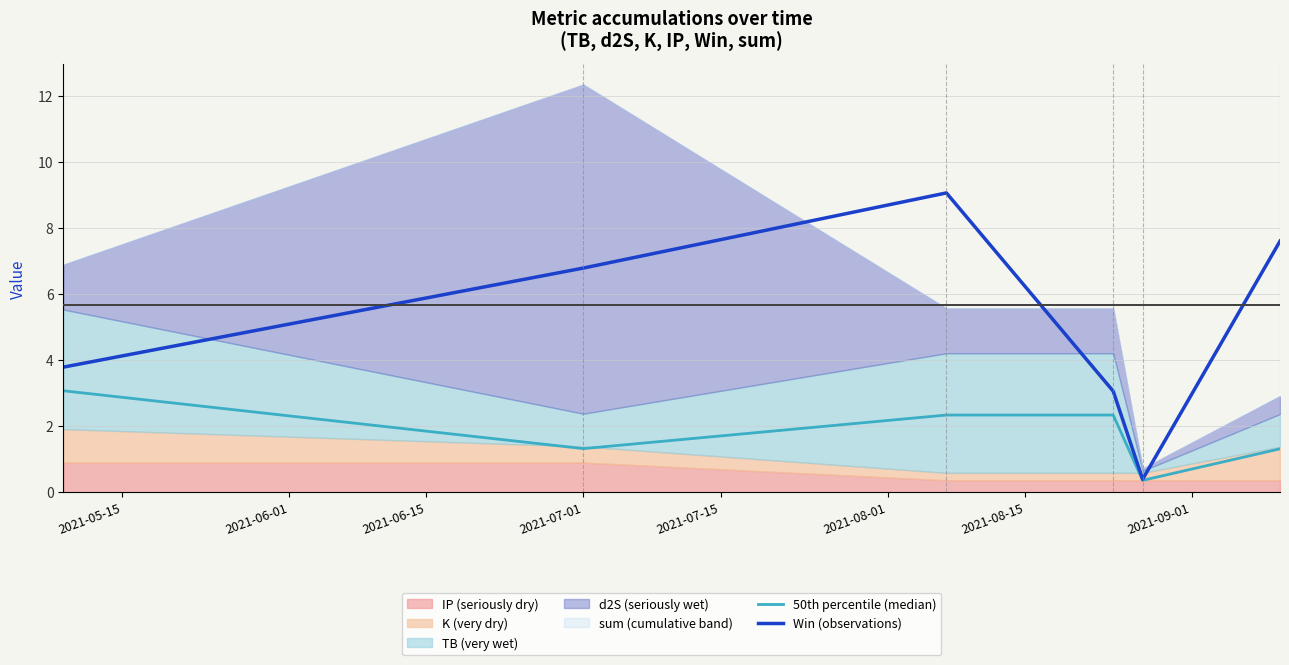

What is the highest value of the Win (observations) series?

9.1